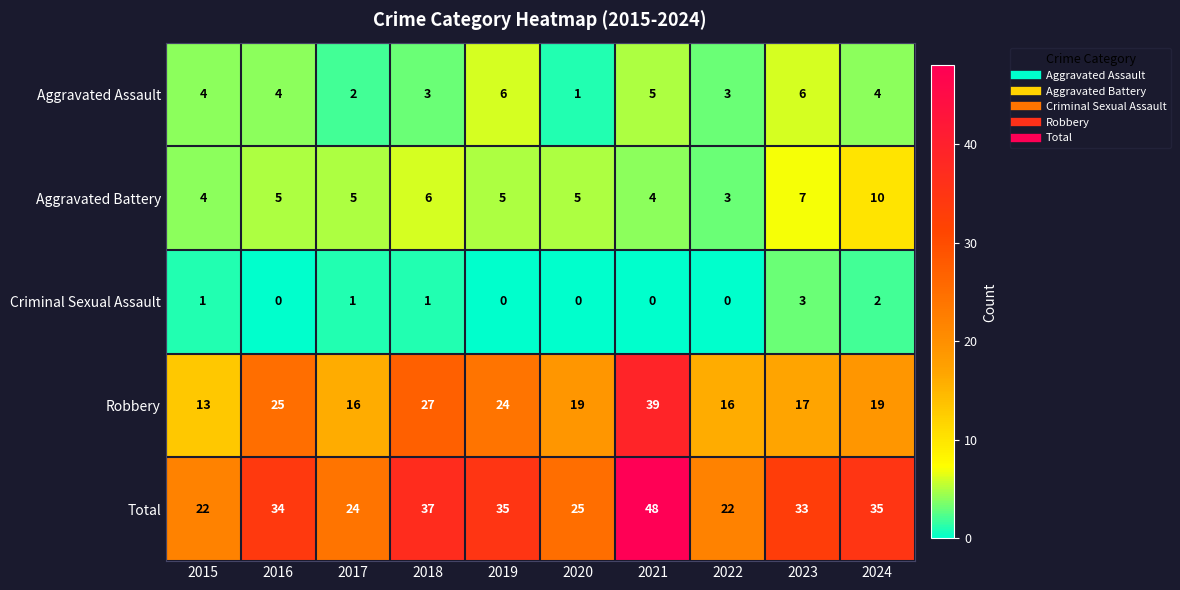

Which series changed the most between 2015 and 2023?

Total